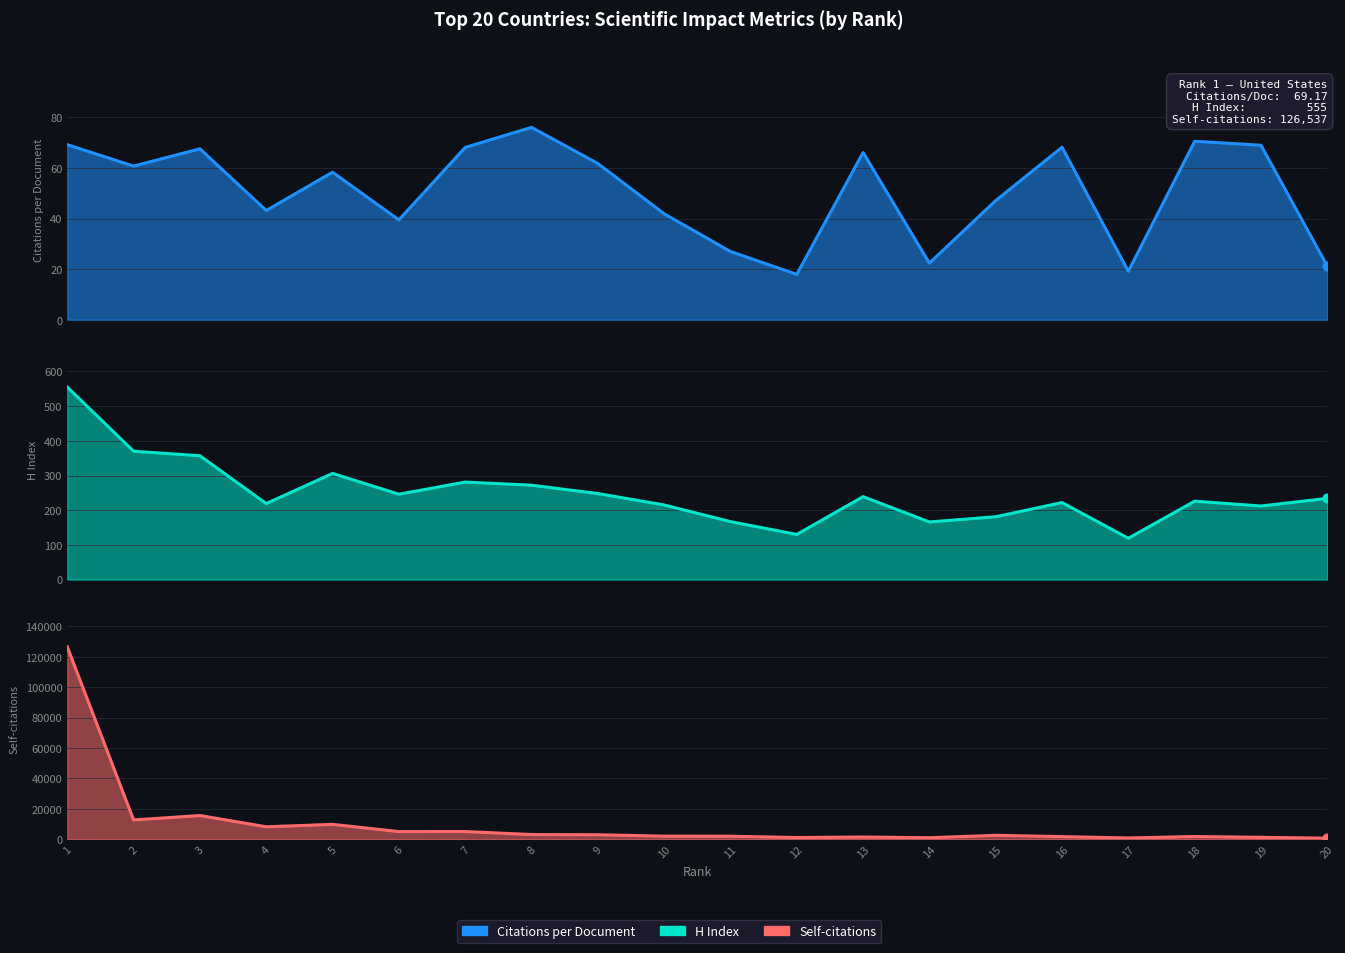

At how many categories does at least one series exceed 105787?

1